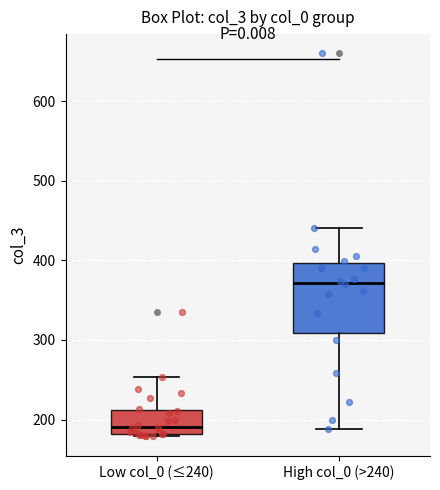

Reading left to right, read every box against the y-axis: the position of its median line, the range the box covers, and the ends of its whiskers. The values are not printed on the chart, so give them approximately, as read against the axis.

Low col_0 (≤240): median 190, box 180 to 210, whiskers 180 to 250
High col_0 (>240): median 370, box 310 to 400, whiskers 190 to 440